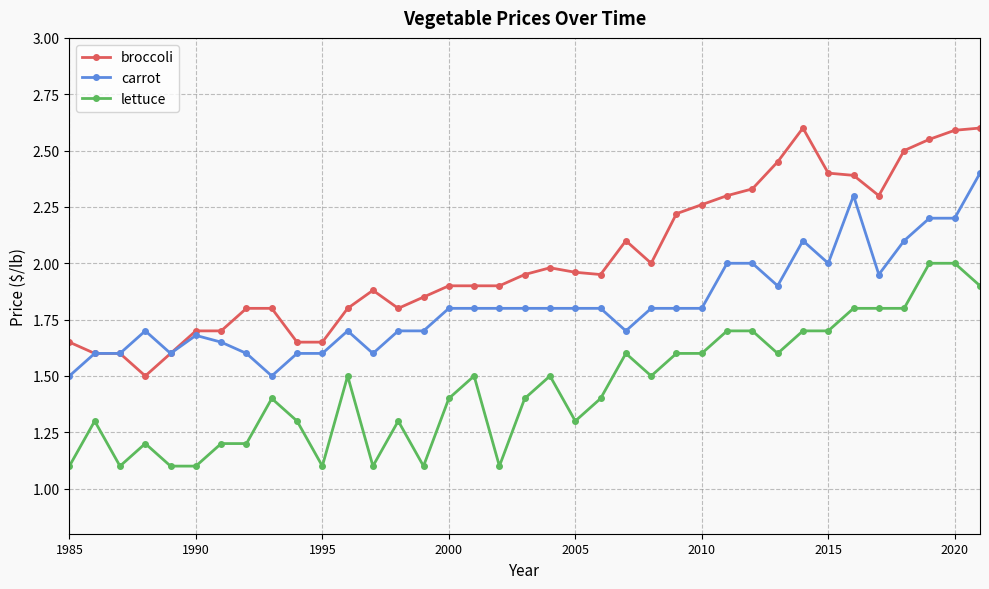

Rank the series by their maximum value, from highest to lowest.

broccoli, carrot, lettuce